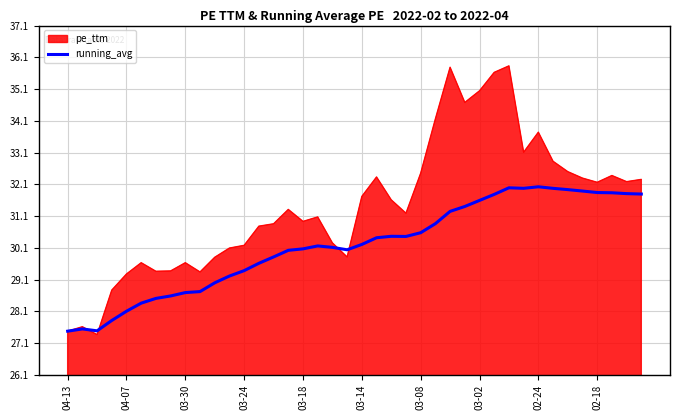

What is the highest value of the pe_ttm series?

35.8